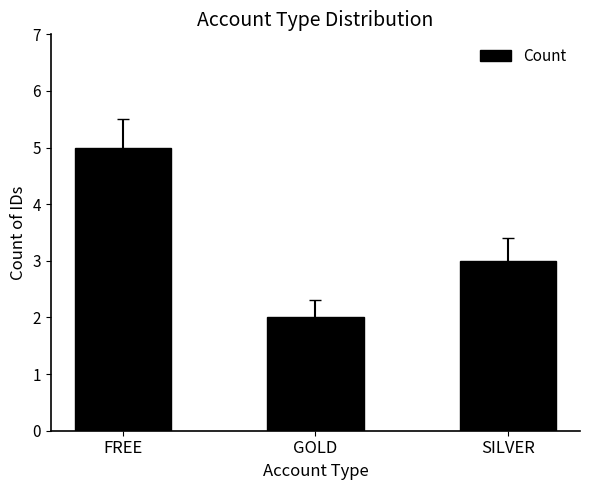

What is the label of the 1st bar from the right?

SILVER